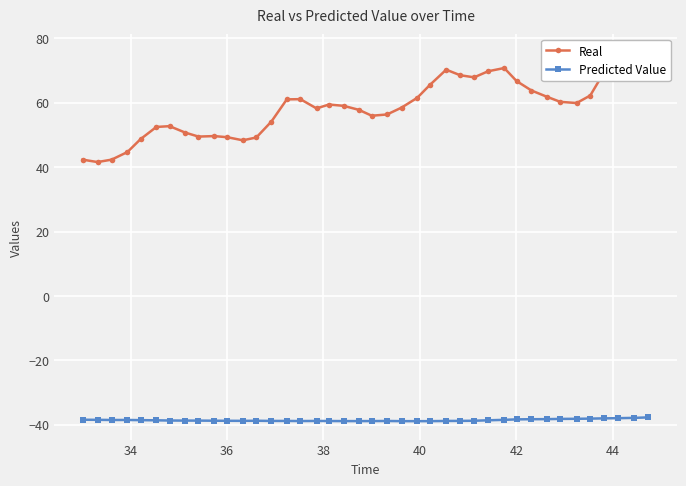

Reading left to right, transcribe all the data shown in this chart.

Real: 42.3	41.6	42.3	44.7	48.7	52.5	52.7	50.7	49.5	49.7	49.3	48.3	49.2	54.2	61.1	61.1	58.3	59.5	59.1	57.8	56.0	56.4	58.5	61.6	65.6	70.3	68.6	67.9	69.8	70.8	66.8	63.8	61.9	60.3	59.9	62.3	69.4	75.6	75.3	74.3
Predicted Value: -38.5	-38.5	-38.6	-38.6	-38.6	-38.7	-38.7	-38.8	-38.8	-38.8	-38.8	-38.8	-38.8	-38.9	-38.9	-38.9	-38.9	-38.9	-38.9	-38.9	-38.9	-38.9	-38.9	-38.9	-38.9	-38.9	-38.9	-38.8	-38.7	-38.5	-38.4	-38.3	-38.3	-38.2	-38.2	-38.1	-38.1	-38.0	-37.9	-37.8